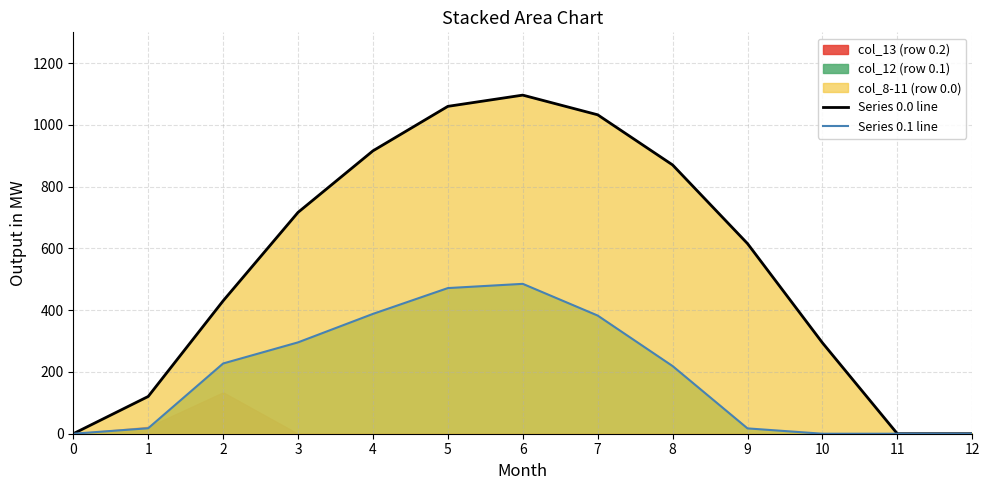

The value of Series 0.0 line at 8 is 248.7. True or false?

False